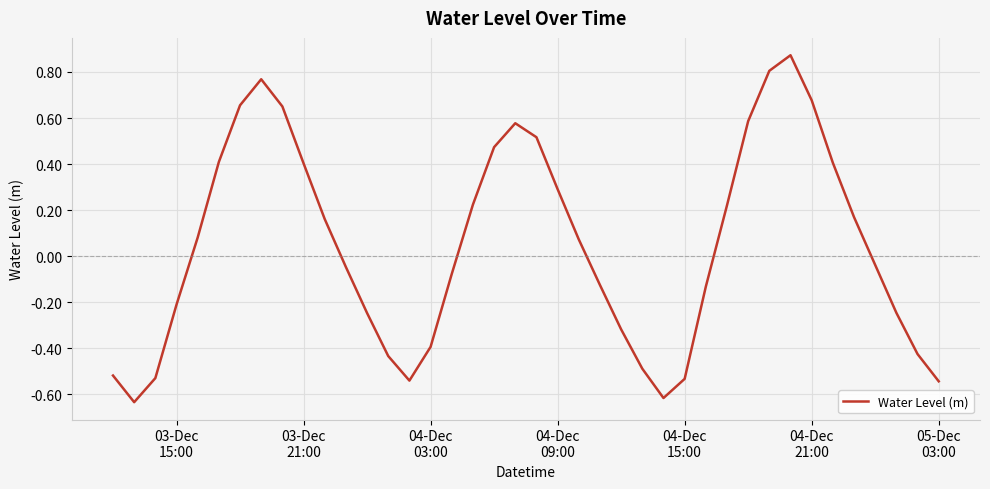

Is this an area chart (filled region under the line)?

No